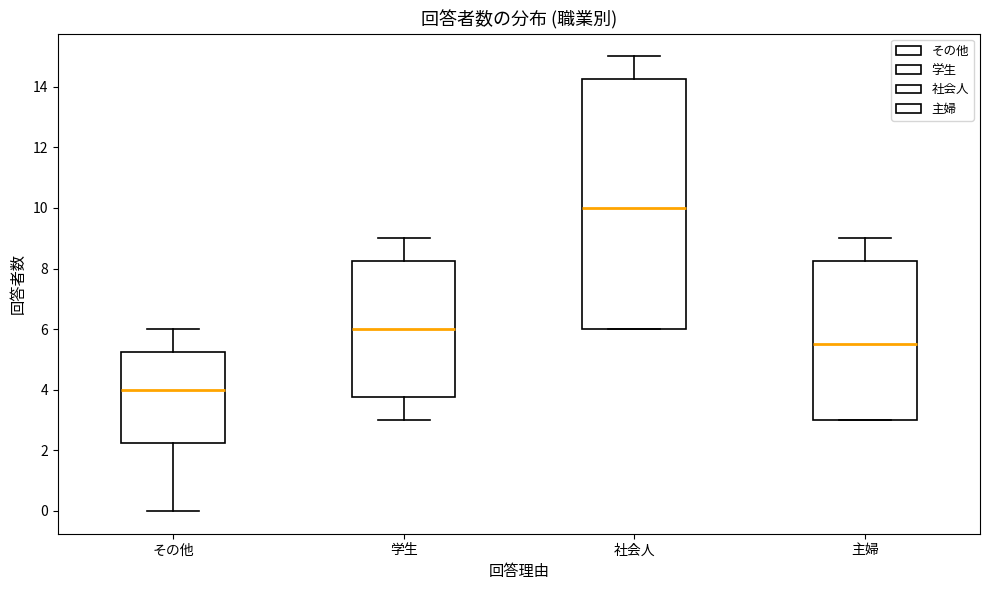

Which box is the tallest, from its lower edge to its upper edge?

社会人